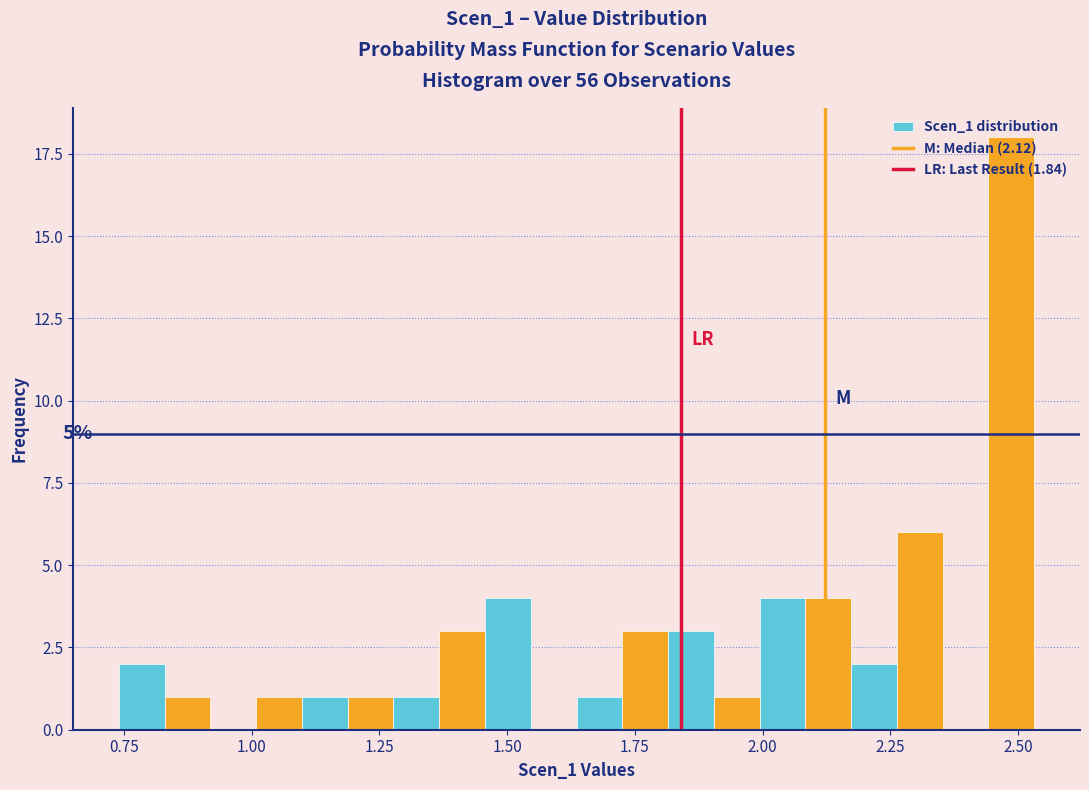

Read against the x-axis, roughly where is the centre of the tallest bar?

2.50